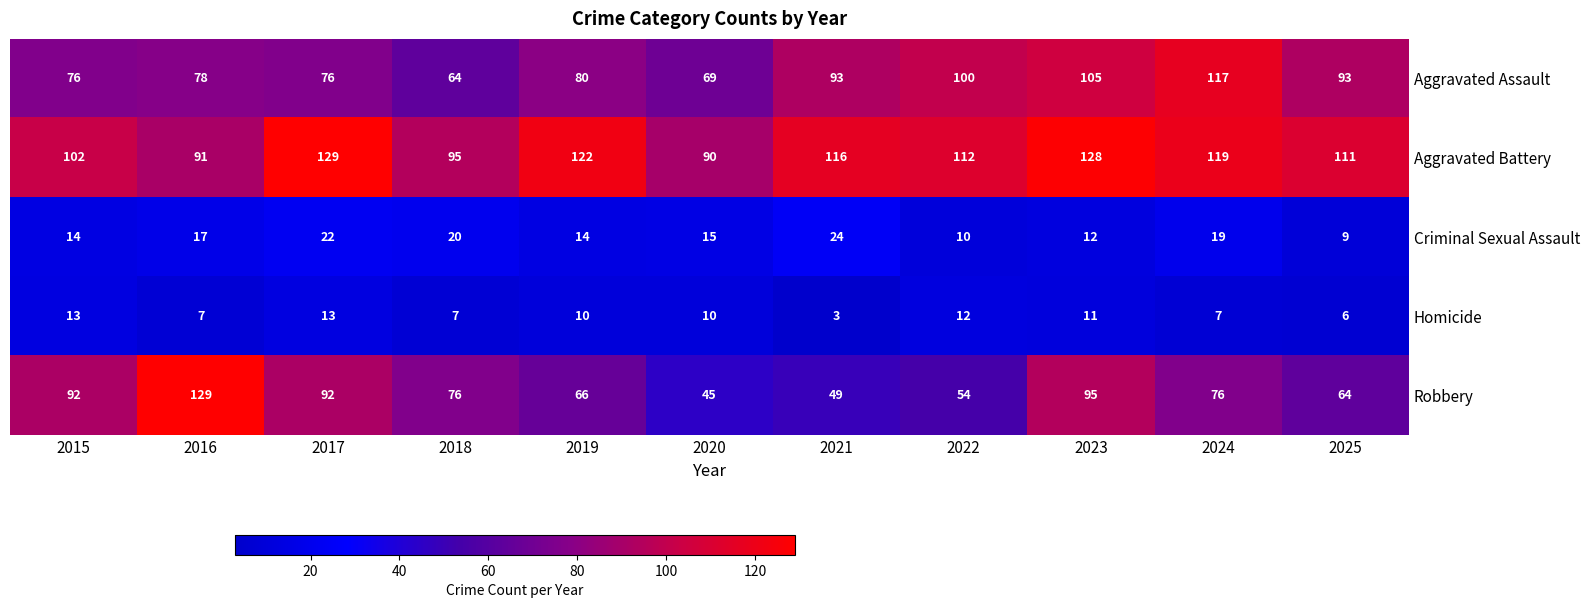

How many values in the Criminal Sexual Assault series are below 15?

5